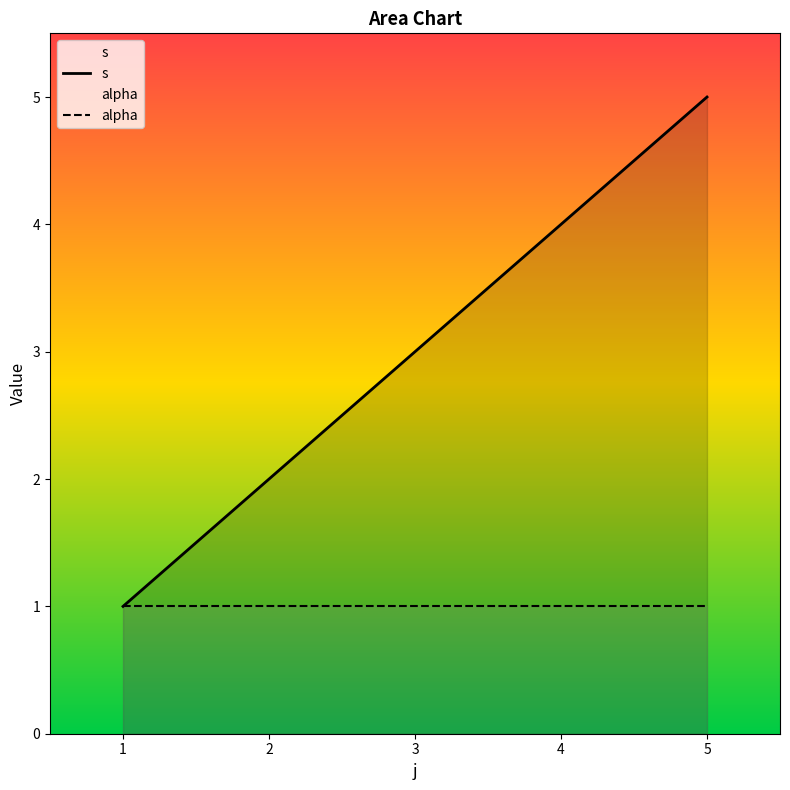

What is the difference between the second highest and minimum values in the s series?

3